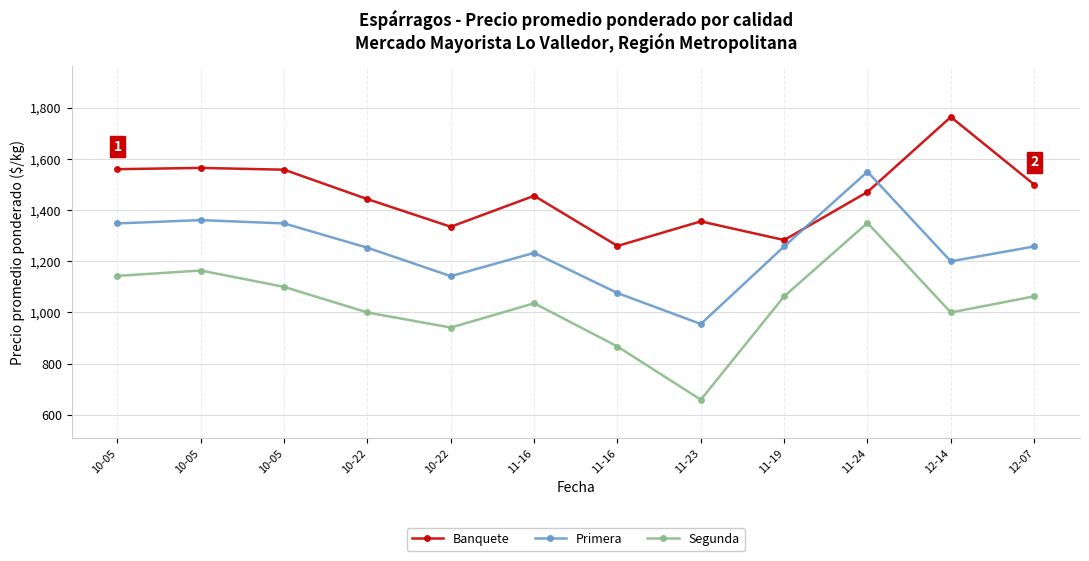

Does the chart have visible grid lines?

Yes